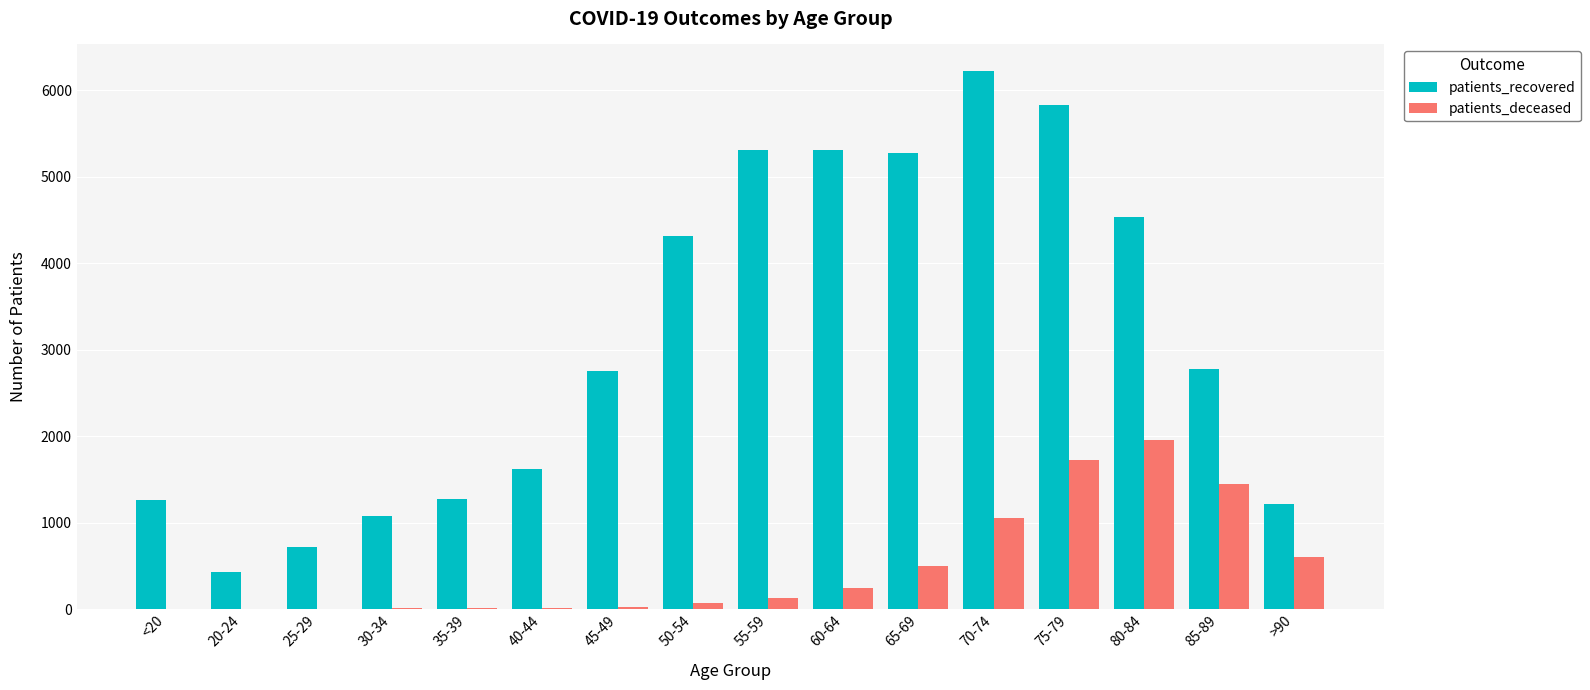

Which series has the widest spread of values?

patients_recovered